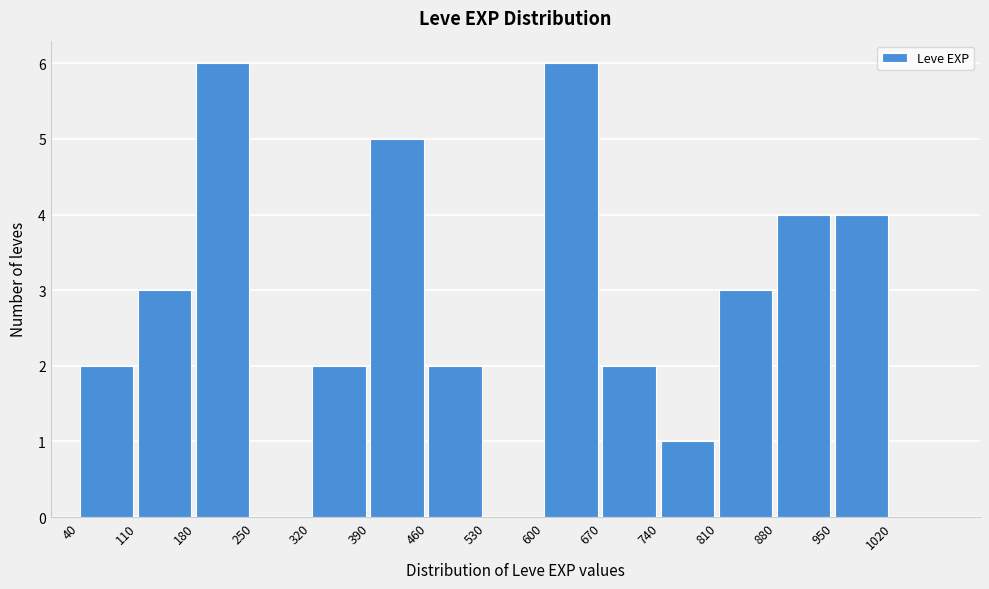

How tall is the bar that spans 110 to 180 on the x-axis? The values are not printed on the chart, so give them approximately, as read against the axis.

3